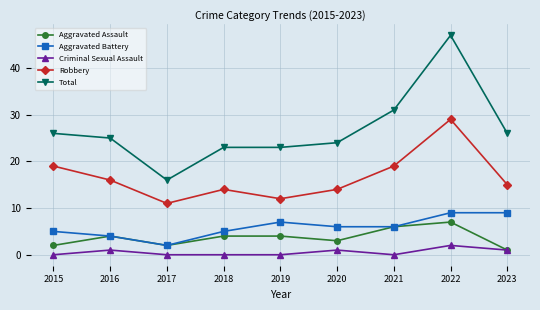

Does the chart have visible grid lines?

Yes